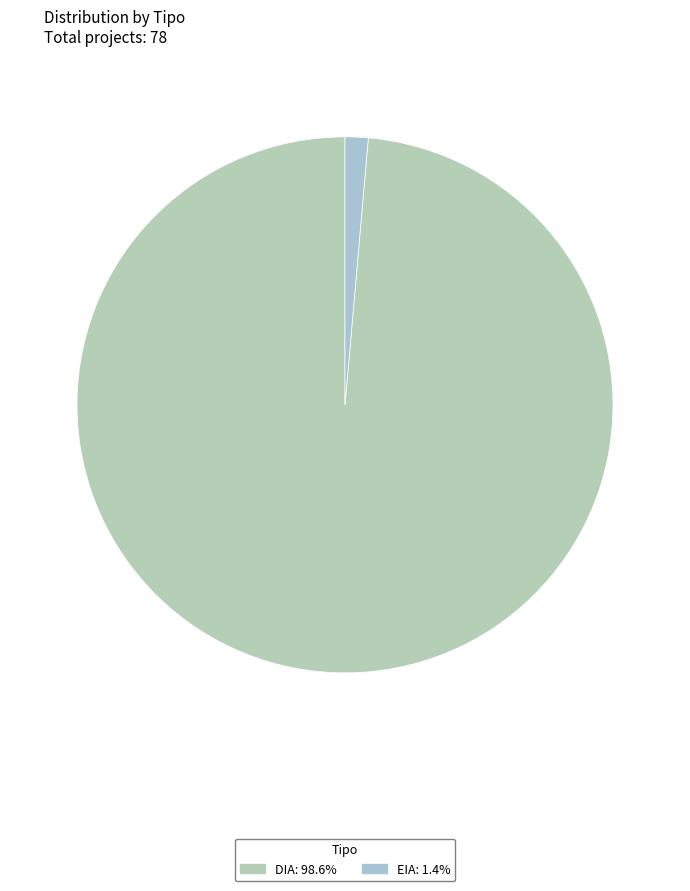

How many segments does this pie chart have?

2